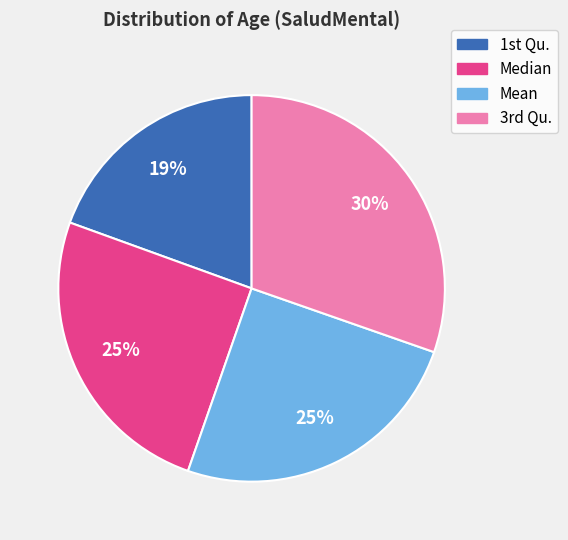

Is it true that Mean is 25% of the pie?

True